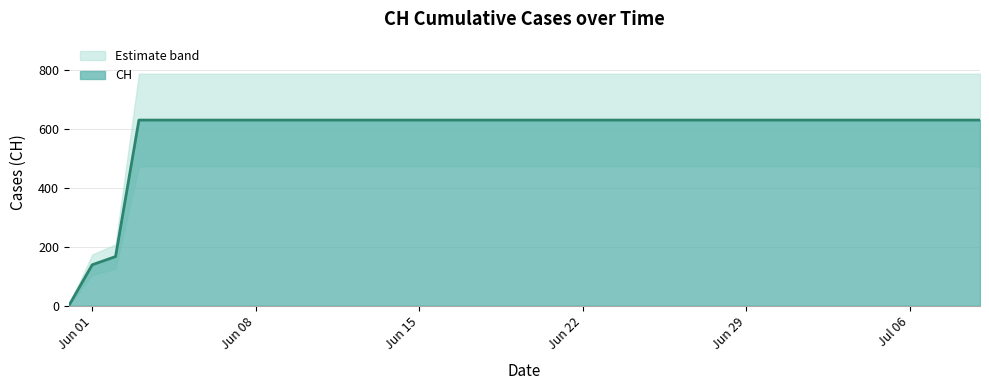

The value at 2020-07-04 is 132. True or false?

False